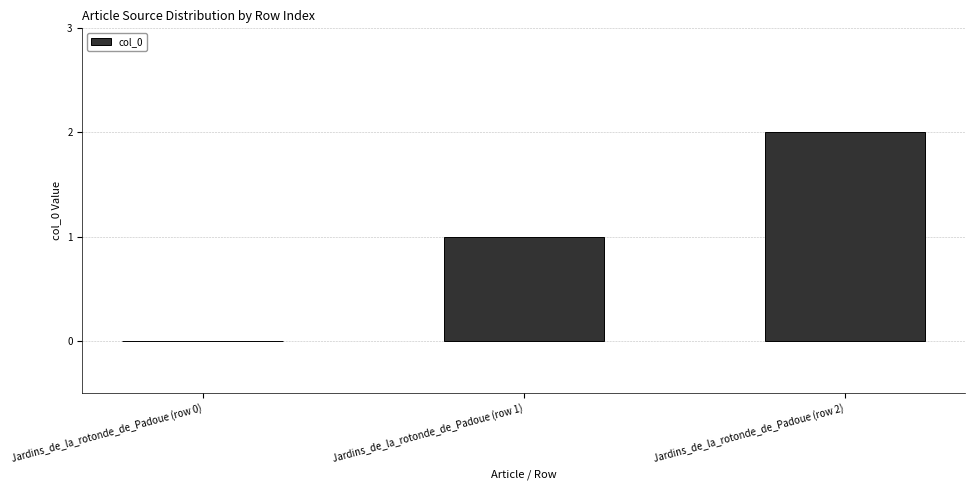

Which has a higher value, Jardins_de_la_rotonde_de_Padoue (row 0) or Jardins_de_la_rotonde_de_Padoue (row 1)?

Jardins_de_la_rotonde_de_Padoue (row 1)